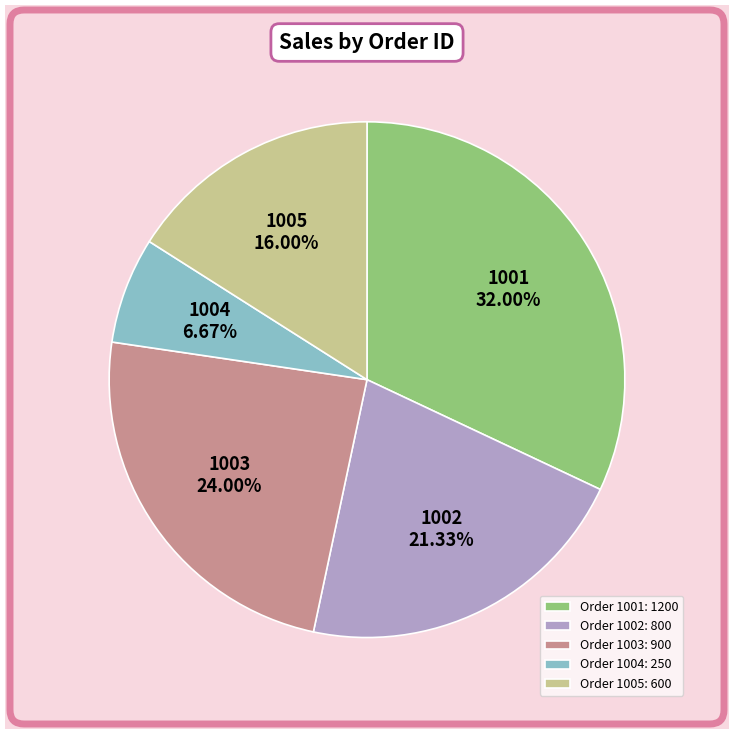

Do Order 1001: 1200 and Order 1002: 800 together represent more than half of the pie?

Yes